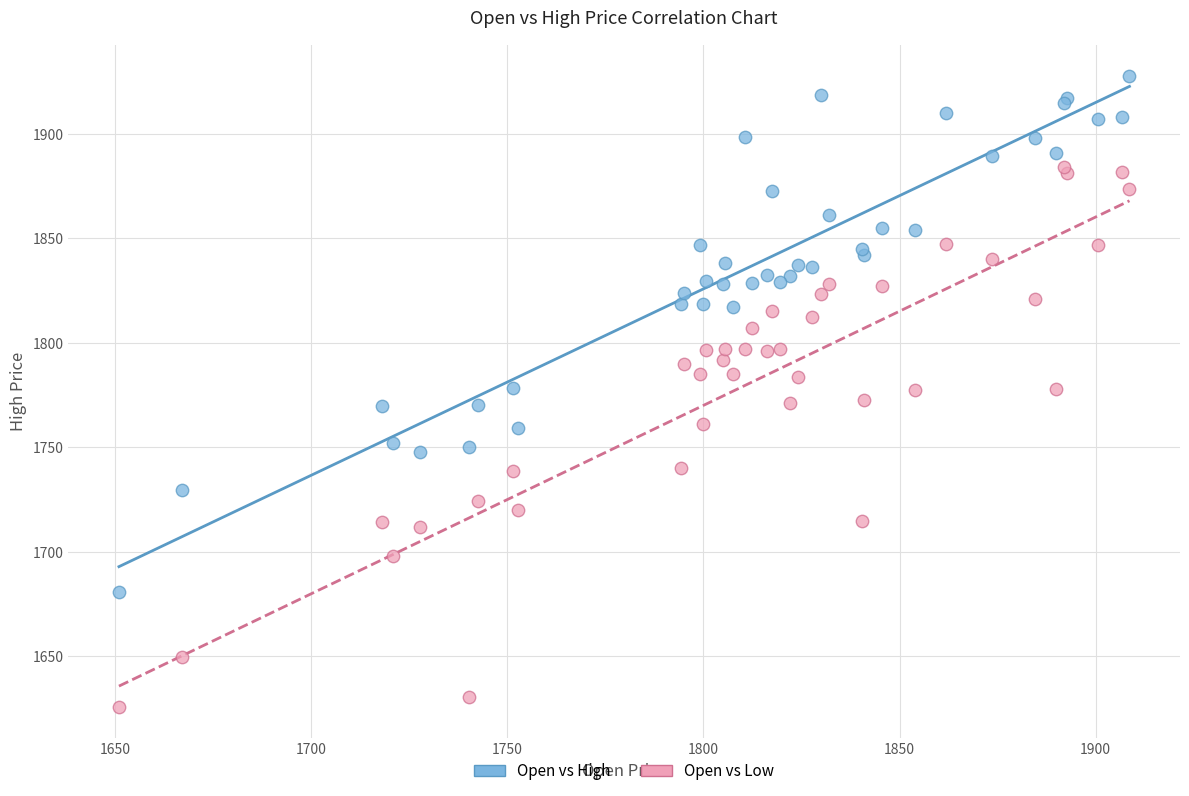

Which series reaches the maximum Y coordinate?

Open vs High